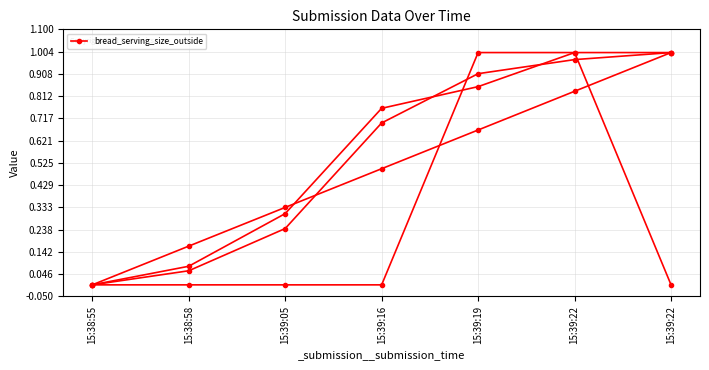

Which label corresponds to the largest value in the chart?

15:39:19